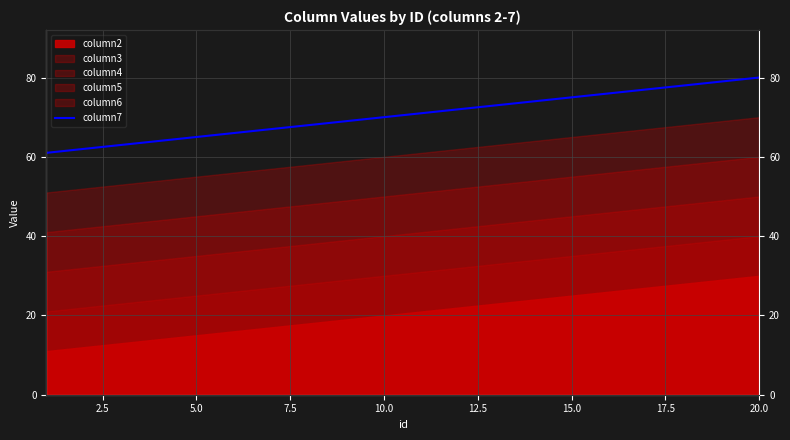

What is the greatest value displayed?

80